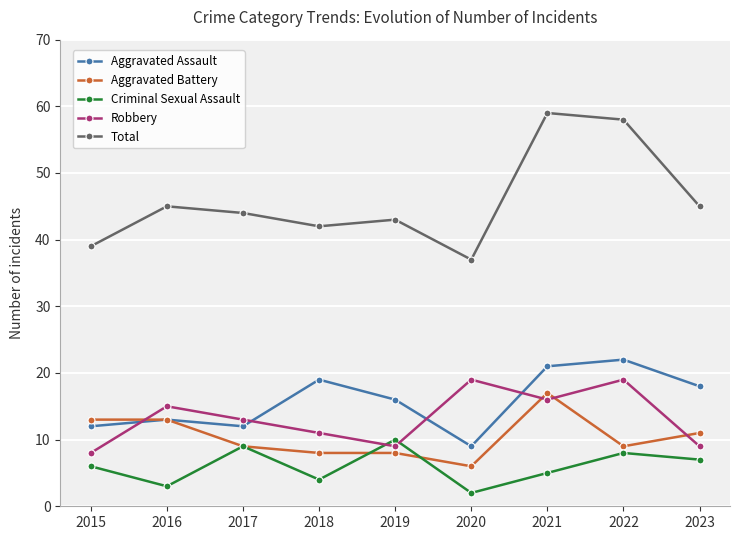

At which category does the chart reach its peak across all series?

2021